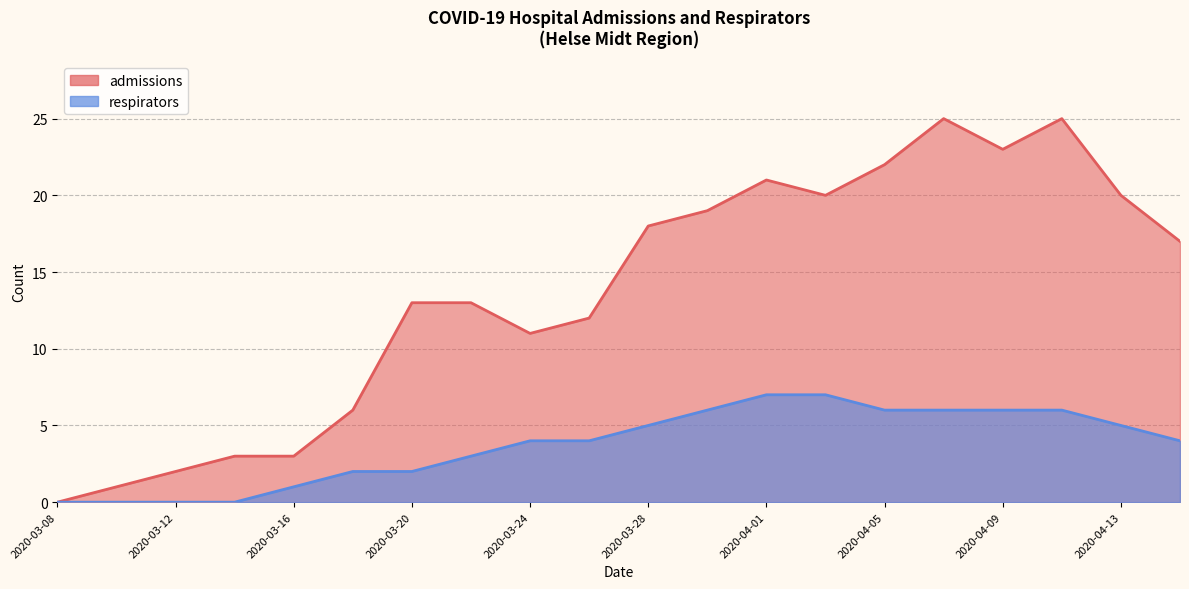

How many lines are shown in the chart?

2